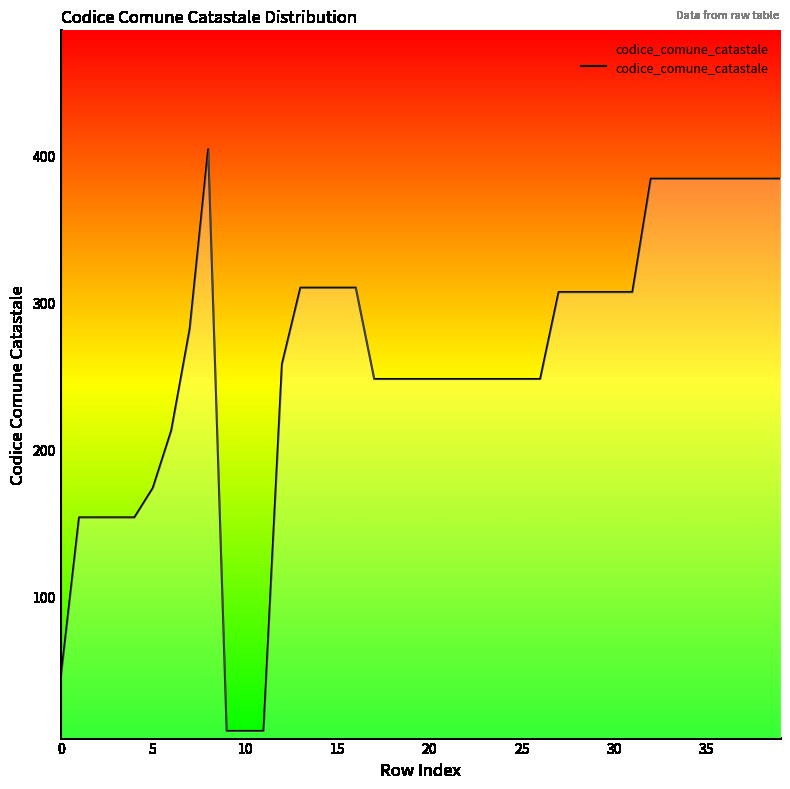

What is the difference between the maximum and minimum values?

395